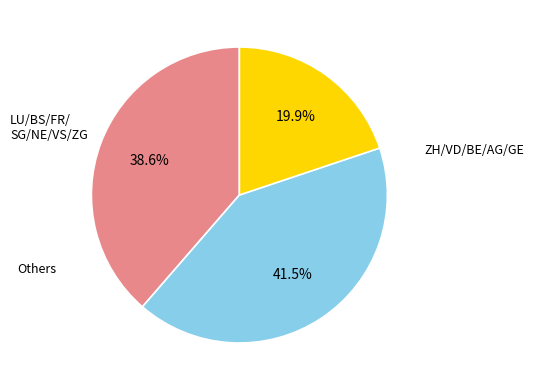

Does any single category account for the majority?

No